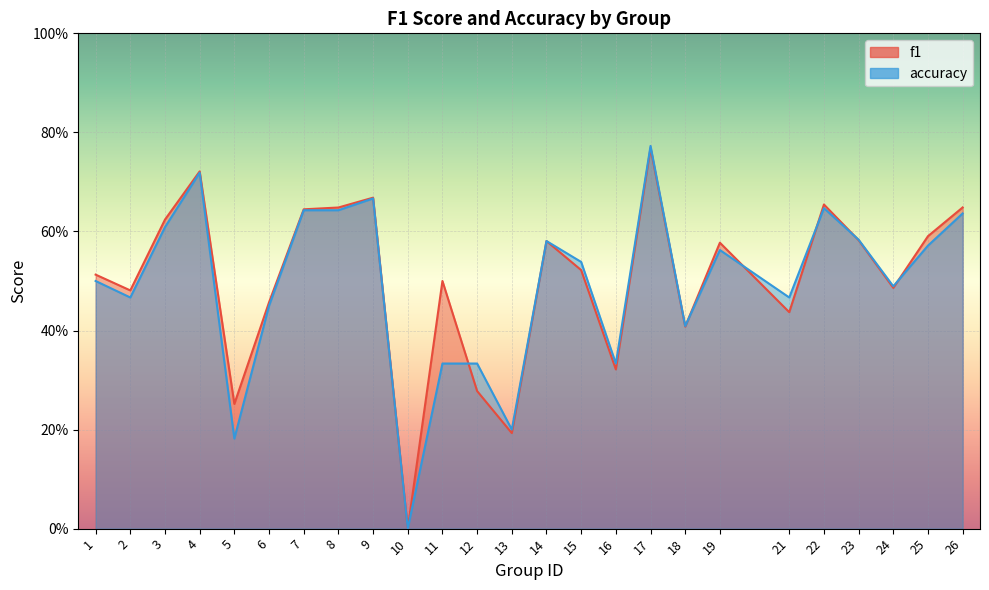

What is the average value of the accuracy series?

0.5